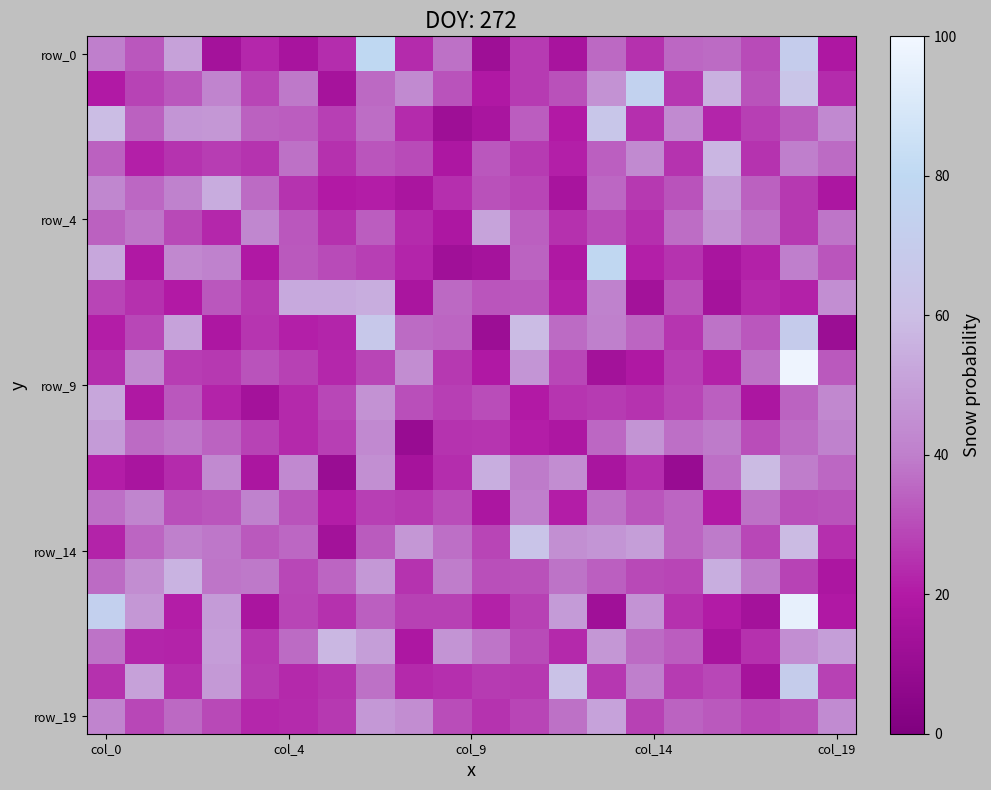

How many categories are shown in the chart?

20